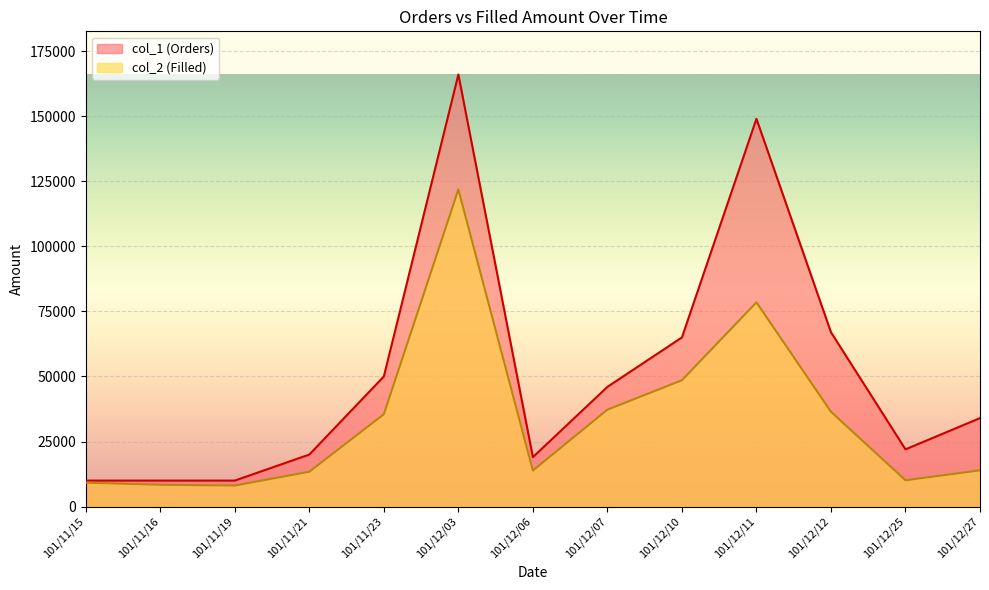

List the labels in order of col_2 (Filled) value, smallest first.

101/11/19, 101/11/16, 101/11/15, 101/12/25, 101/11/21, 101/12/06, 101/12/27, 101/11/23, 101/12/12, 101/12/07, 101/12/10, 101/12/11, 101/12/03